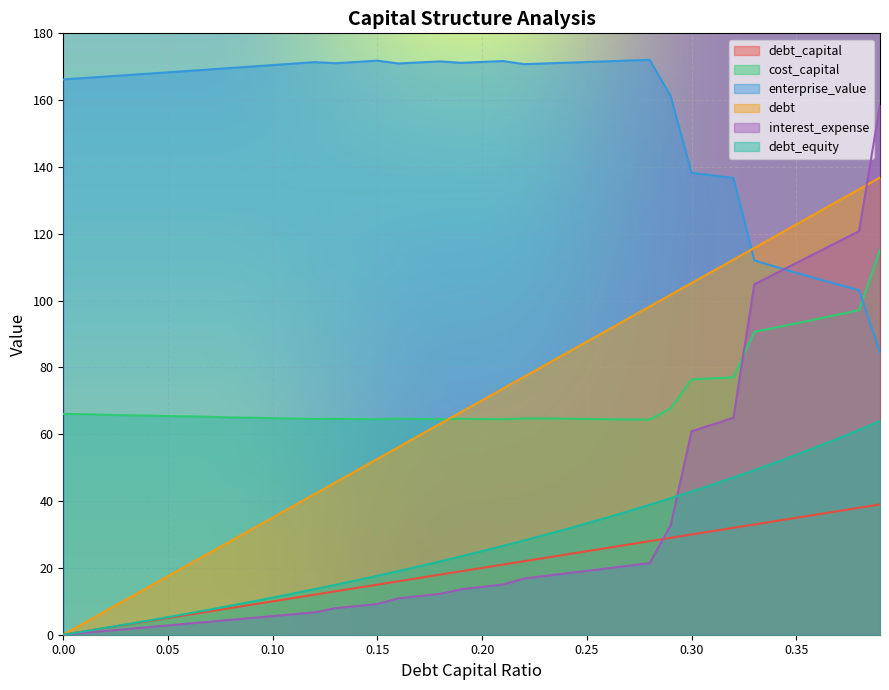

Reading left to right, list all the values displayed in this chart.

debt_capital: 0=0.0	0.01=1.0	0.02=2.0	0.03=3.0	0.04=4.0	0.05=5.0	0.06=6.0	0.07=7.0	0.08=8.0	0.09=9.0	0.1=10.0	0.11=11.0	0.12=12.0	0.13=13.0	0.14=14.0	0.15=15.0	0.16=16.0	0.17=17.0	0.18=18.0	0.19=19.0	0.2=20.0	0.21=21.0	0.22=22.0	0.23=23.0	0.24=24.0	0.25=25.0	0.26=26.0	0.27=27.0	0.28=28.0	0.29=29.0	0.3=30.0	0.31=31.0	0.32=32.0	0.33=33.0	0.34=34.0	0.35=35.0	0.36=36.0	0.37=37.0	0.38=38.0	0.39=39.0
cost_capital: 0=66.1	0.01=66.0	0.02=65.8	0.03=65.7	0.04=65.6	0.05=65.4	0.06=65.4	0.07=65.2	0.08=65.0	0.09=65.0	0.1=64.8	0.11=64.7	0.12=64.6	0.13=64.6	0.14=64.6	0.15=64.5	0.16=64.7	0.17=64.6	0.18=64.5	0.19=64.6	0.2=64.6	0.21=64.5	0.22=64.7	0.23=64.7	0.24=64.6	0.25=64.6	0.26=64.5	0.27=64.4	0.28=64.4	0.29=67.7	0.3=76.4	0.31=76.7	0.32=77.0	0.33=90.6	0.34=91.9	0.35=93.2	0.36=94.5	0.37=95.8	0.38=97.1	0.39=115.2
enterprise_value: 0=166.2	0.01=166.6	0.02=167.1	0.03=167.5	0.04=167.9	0.05=168.3	0.06=168.8	0.07=169.2	0.08=169.6	0.09=170.1	0.1=170.5	0.11=170.9	0.12=171.4	0.13=171.1	0.14=171.4	0.15=171.8	0.16=171.0	0.17=171.3	0.18=171.6	0.19=171.2	0.2=171.4	0.21=171.7	0.22=170.8	0.23=171.0	0.24=171.2	0.25=171.4	0.26=171.6	0.27=171.8	0.28=172.1	0.29=161.3	0.3=138.2	0.31=137.5	0.32=136.7	0.33=112.0	0.34=110.2	0.35=108.3	0.36=106.5	0.37=104.8	0.38=103.2	0.39=84.5
debt: 0=0.0	0.01=3.5	0.02=7.0	0.03=10.5	0.04=14.0	0.05=17.5	0.06=21.1	0.07=24.6	0.08=28.1	0.09=31.6	0.1=35.1	0.11=38.6	0.12=42.1	0.13=45.6	0.14=49.1	0.15=52.6	0.16=56.1	0.17=59.6	0.18=63.2	0.19=66.7	0.2=70.2	0.21=73.7	0.22=77.2	0.23=80.7	0.24=84.2	0.25=87.7	0.26=91.2	0.27=94.7	0.28=98.2	0.29=101.7	0.3=105.3	0.31=108.8	0.32=112.3	0.33=115.8	0.34=119.3	0.35=122.8	0.36=126.3	0.37=129.8	0.38=133.3	0.39=136.8
interest_expense: 0=0.0	0.01=0.6	0.02=1.1	0.03=1.7	0.04=2.2	0.05=2.8	0.06=3.4	0.07=3.9	0.08=4.5	0.09=5.0	0.1=5.6	0.11=6.1	0.12=6.7	0.13=8.0	0.14=8.6	0.15=9.2	0.16=10.9	0.17=11.6	0.18=12.2	0.19=13.6	0.2=14.3	0.21=15.0	0.22=16.8	0.23=17.6	0.24=18.4	0.25=19.1	0.26=19.9	0.27=20.6	0.28=21.4	0.29=32.7	0.3=60.9	0.31=62.9	0.32=65.0	0.33=104.9	0.34=108.1	0.35=111.2	0.36=114.4	0.37=117.6	0.38=120.8	0.39=158.6
debt_equity: 0=0.0	0.01=1.0	0.02=2.0	0.03=3.1	0.04=4.2	0.05=5.3	0.06=6.4	0.07=7.5	0.08=8.7	0.09=9.9	0.1=11.1	0.11=12.4	0.12=13.6	0.13=14.9	0.14=16.3	0.15=17.6	0.16=19.1	0.17=20.5	0.18=21.9	0.19=23.5	0.2=25.0	0.21=26.6	0.22=28.2	0.23=29.9	0.24=31.6	0.25=33.3	0.26=35.1	0.27=37.0	0.28=38.9	0.29=40.8	0.3=42.9	0.31=44.9	0.32=47.1	0.33=49.2	0.34=51.5	0.35=53.8	0.36=56.2	0.37=58.7	0.38=61.3	0.39=63.9